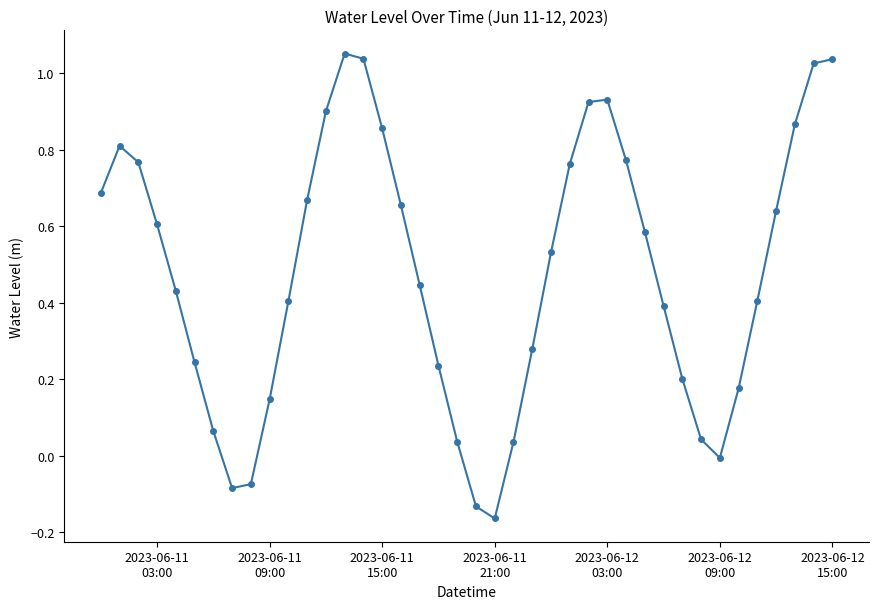

How many points are lower than both their immediate neighbors (excluding endpoints)?

3